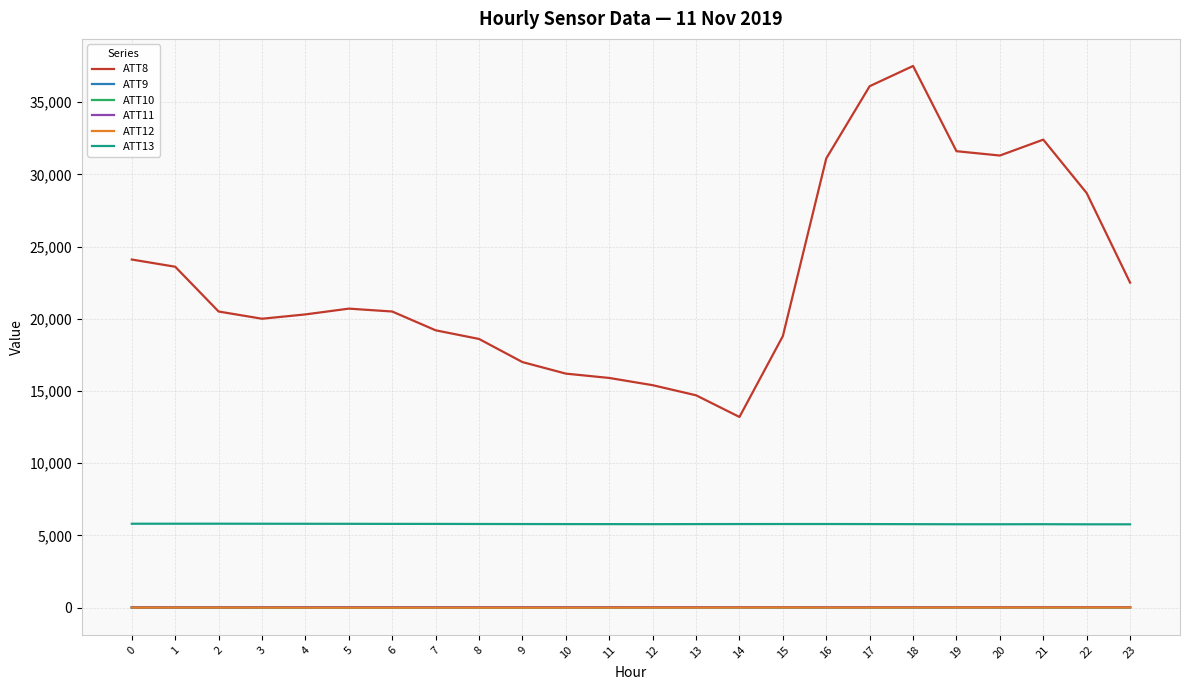

Count the number of data series in this chart.

6